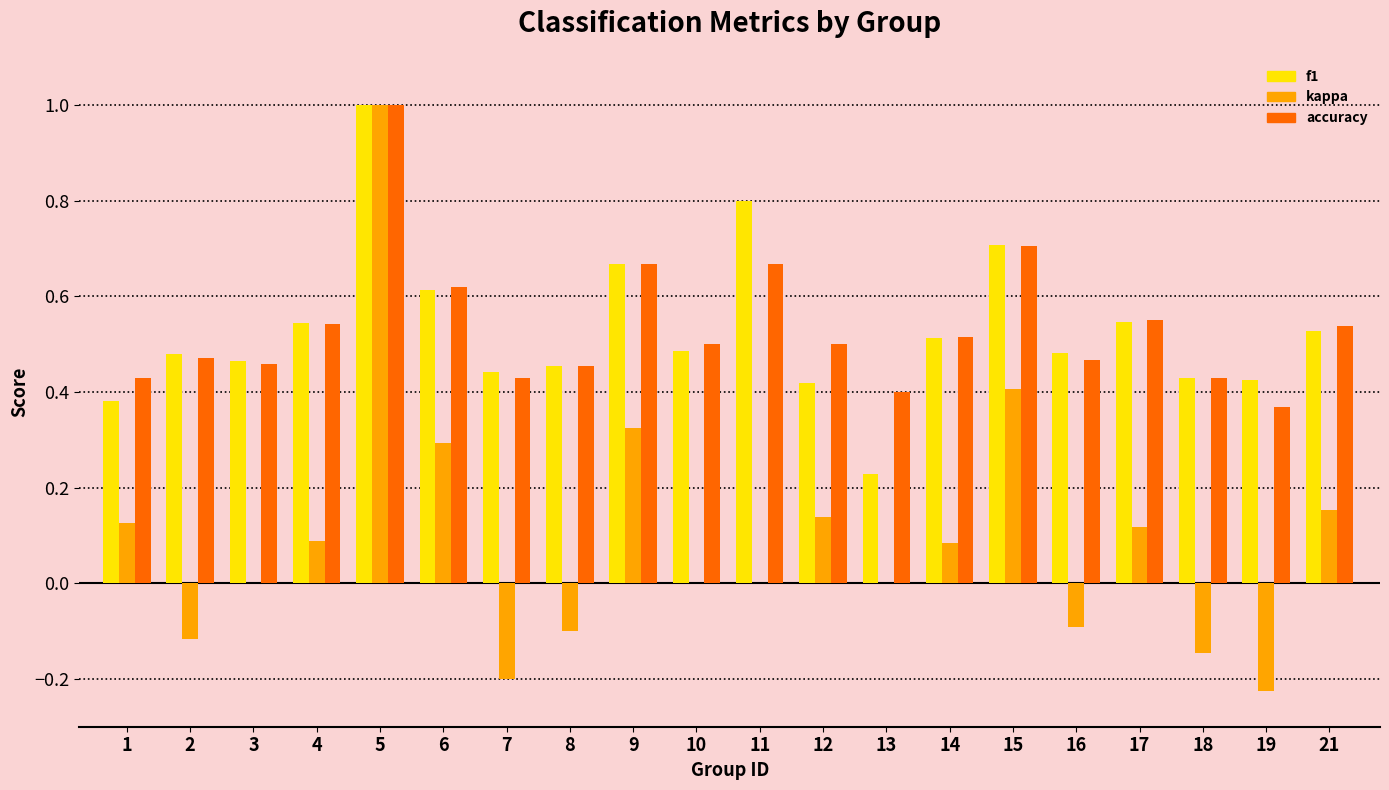

Is the value of f1 at 10 greater than the value of accuracy at 8?

Yes